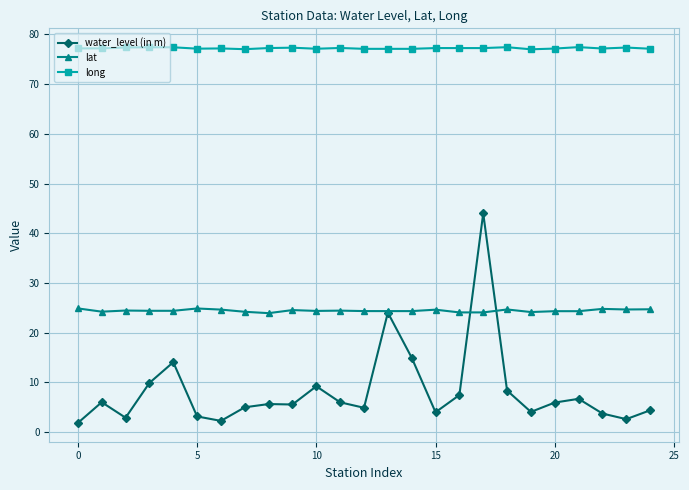

Which series has the largest range (max minus min)?

water_level (in m)